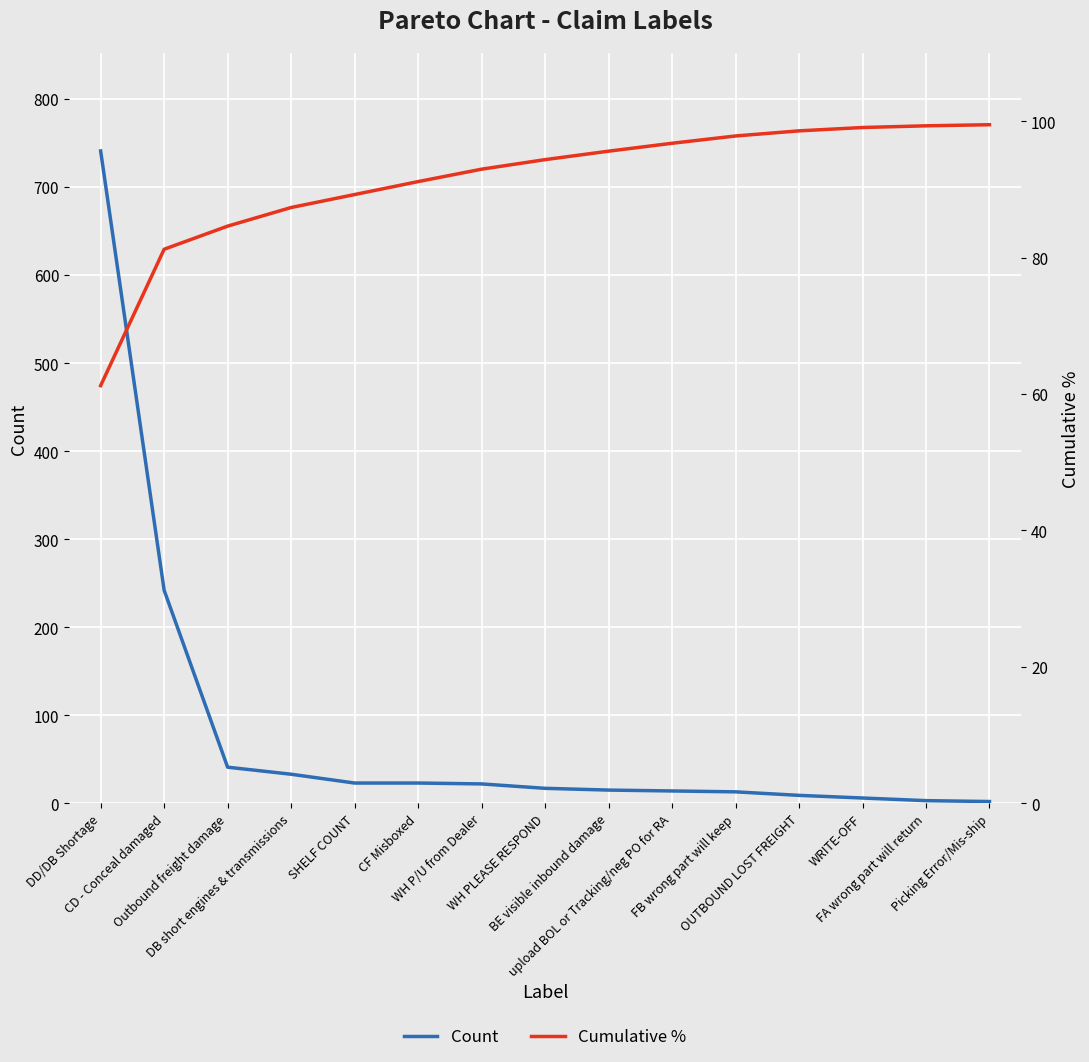

True or false: Count has more than 2 interior local peaks.

False